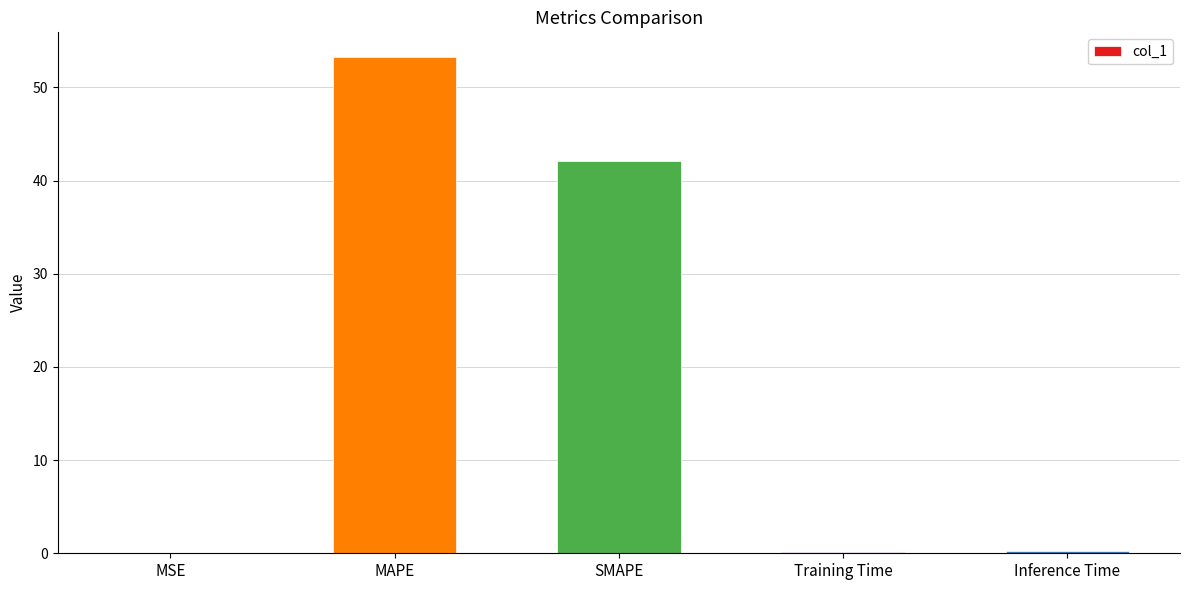

Read the value at SMAPE.

42.1